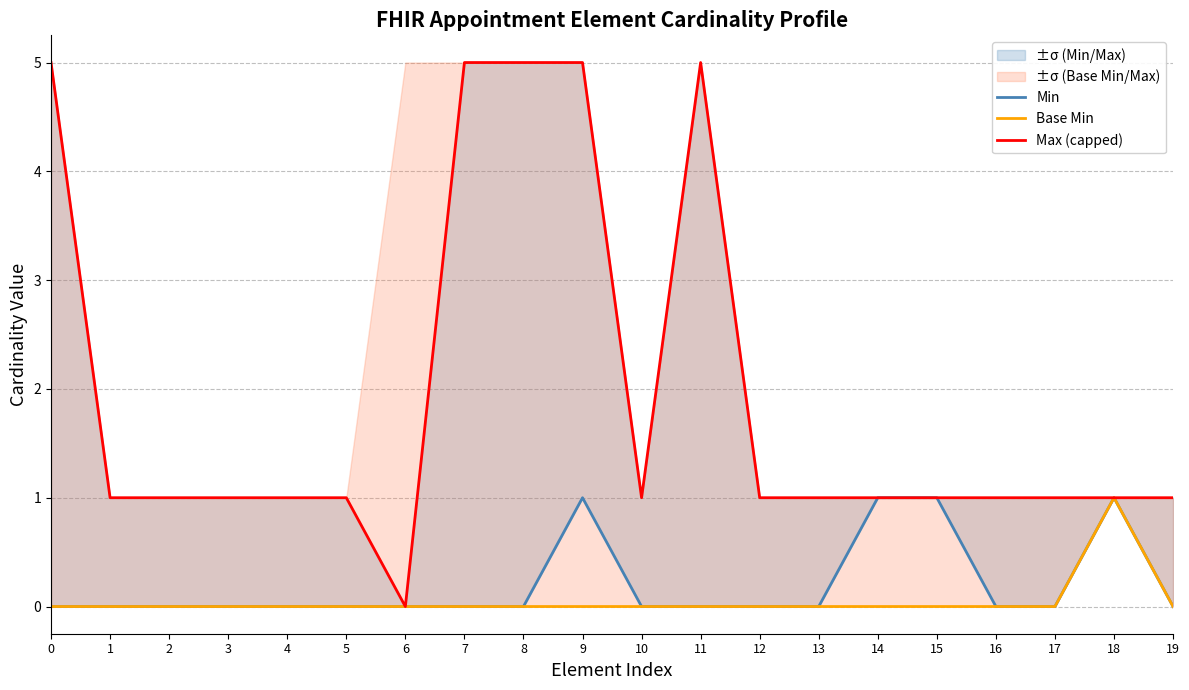

Reading right to left, what are all the values shown in this chart?

Min: 0	1	0	0	1	1	0	0	0	0	1	0	0	0	0	0	0	0	0	0
Base Min: 0	1	0	0	0	0	0	0	0	0	0	0	0	0	0	0	0	0	0	0
Max (capped): 1	1	1	1	1	1	1	1	5	1	5	5	5	0	1	1	1	1	1	5